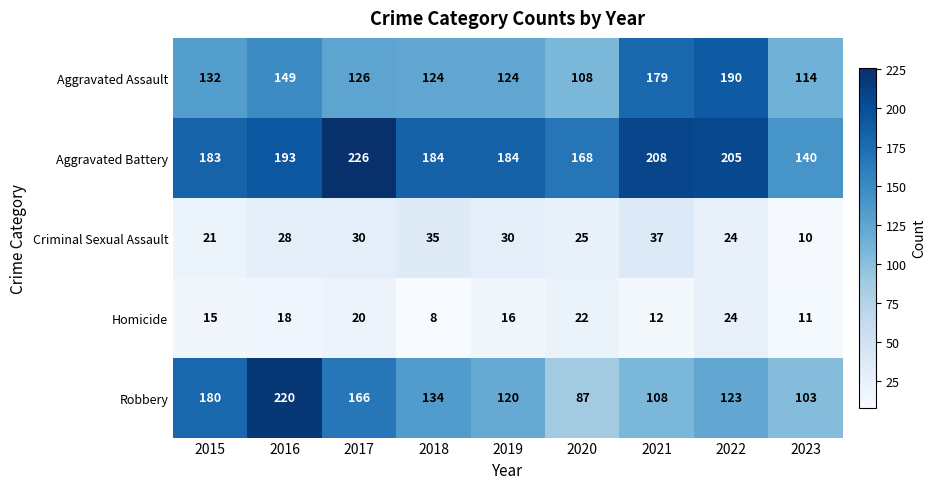

What is the difference between the highest and lowest values at 2023?

130